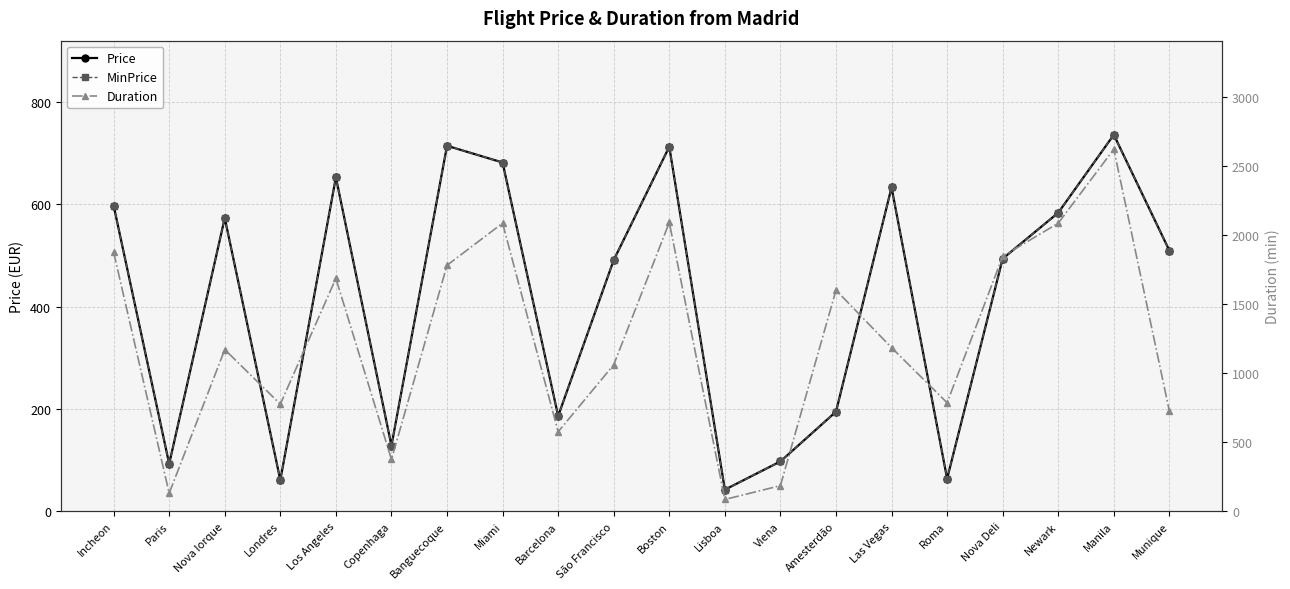

Reading left to right, transcribe all the data shown in this chart.

Price: Incheon=597.5	Paris=92.6	Nova Iorque=573.2	Londres=60.8	Los Angeles=652.7	Copenhaga=128.1	Banguecoque=714.4	Miami=681.6	Barcelona=186.1	São Francisco=490.9	Boston=712.5	Lisboa=42.1	Viena=97.2	Amesterdão=194.5	Las Vegas=633.0	Roma=63.6	Nova Deli=493.7	Newark=583.5	Manila=735.9	Munique=509.6
MinPrice: Incheon=597.5	Paris=92.6	Nova Iorque=573.2	Londres=60.8	Los Angeles=652.7	Copenhaga=128.1	Banguecoque=714.4	Miami=681.6	Barcelona=186.1	São Francisco=490.9	Boston=712.5	Lisboa=42.1	Viena=97.2	Amesterdão=194.5	Las Vegas=633.0	Roma=63.6	Nova Deli=493.7	Newark=583.5	Manila=735.9	Munique=509.6
Duration: Incheon=1875.0	Paris=130.0	Nova Iorque=1170.0	Londres=775.0	Los Angeles=1685.0	Copenhaga=375.0	Banguecoque=1780.0	Miami=2085.0	Barcelona=575.0	São Francisco=1060.0	Boston=2090.0	Lisboa=85.0	Viena=185.0	Amesterdão=1600.0	Las Vegas=1184.0	Roma=785.0	Nova Deli=1845.0	Newark=2085.0	Manila=2620.0	Munique=725.0